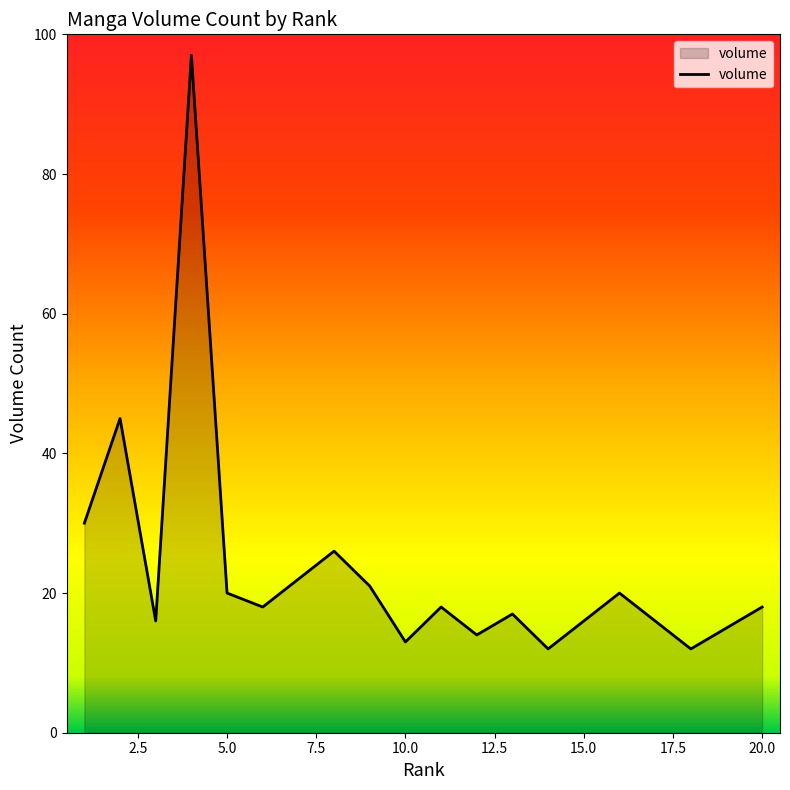

What is the difference between the maximum and minimum values?

85